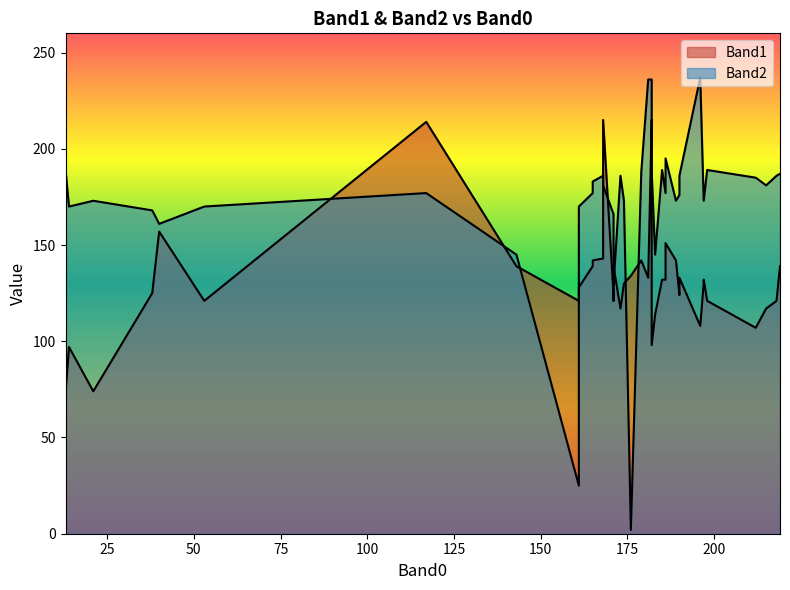

At how many categories does at least one series exceed 28?

40